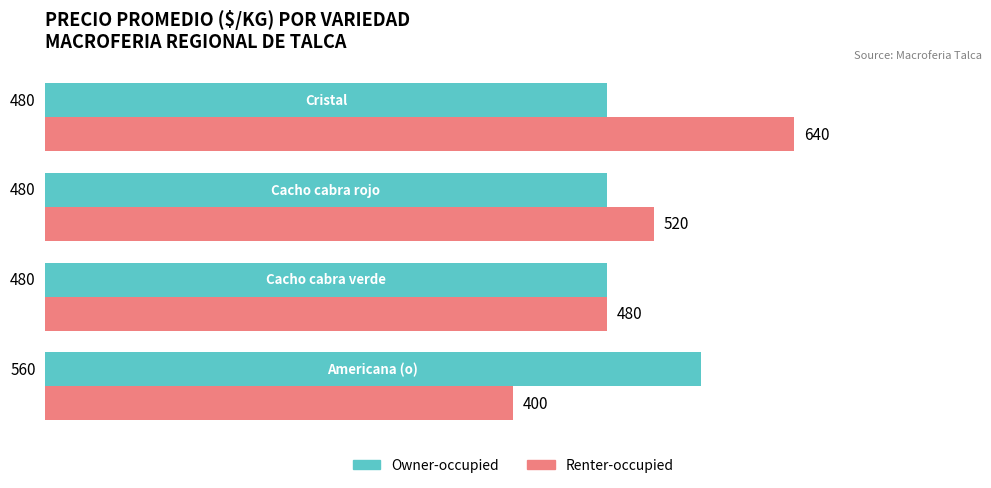

Rank the series by their average value, from highest to lowest.

Renter-occupied, Owner-occupied